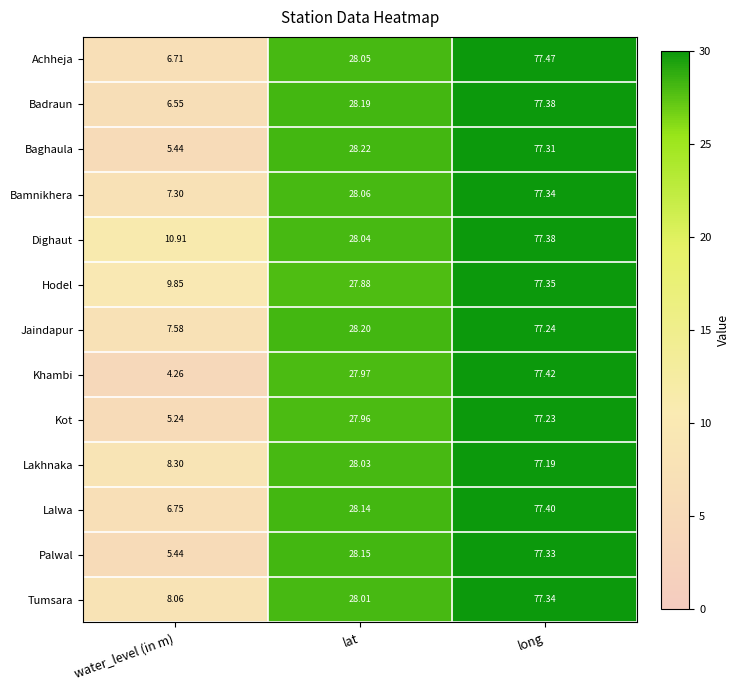

At which category is the sum across all series the highest?

long